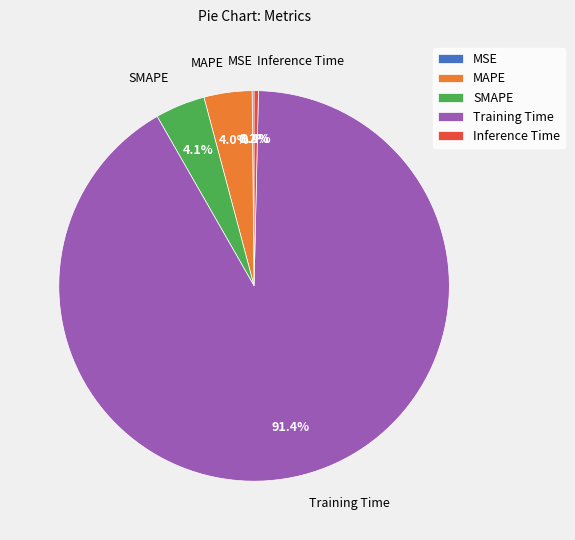

To the nearest percent, what is the difference between the largest and smallest slice percentages?

91%